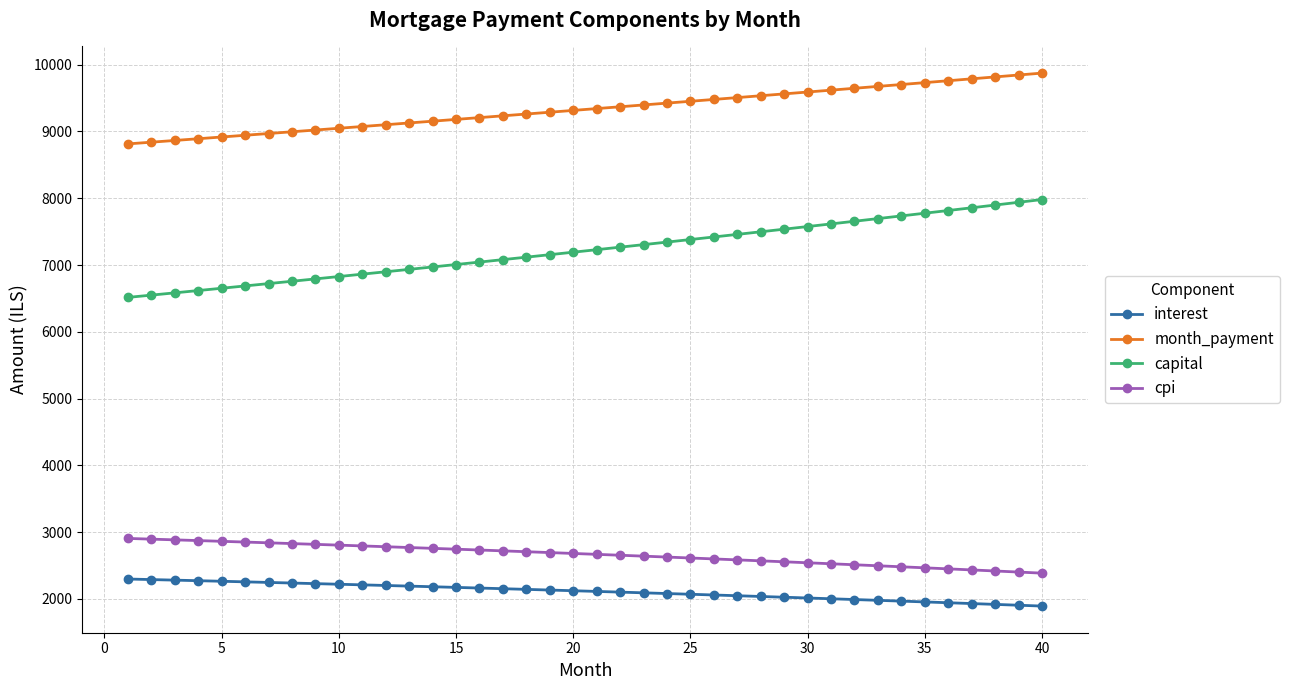

What is the smallest value displayed?

1893.3